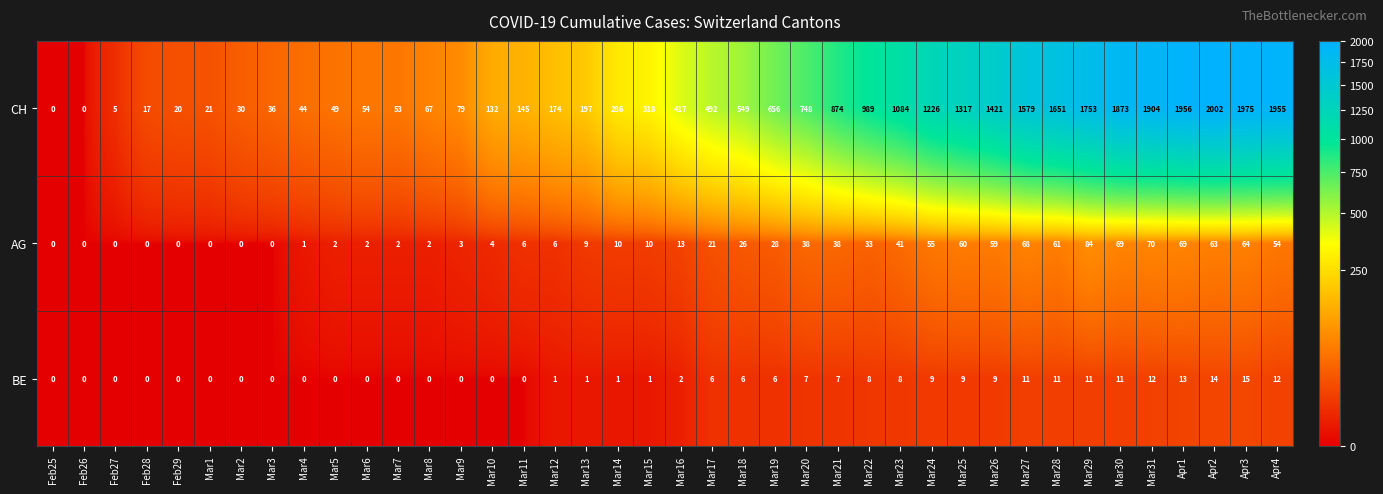

True or false: AG has a value of 28 at Mar19.

True